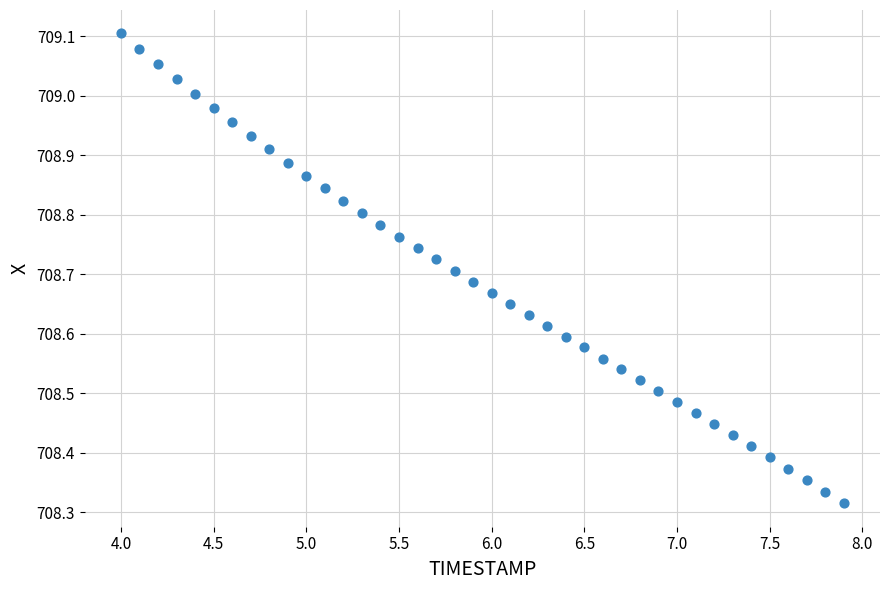

What is the range of X values (max minus min)?

3.9